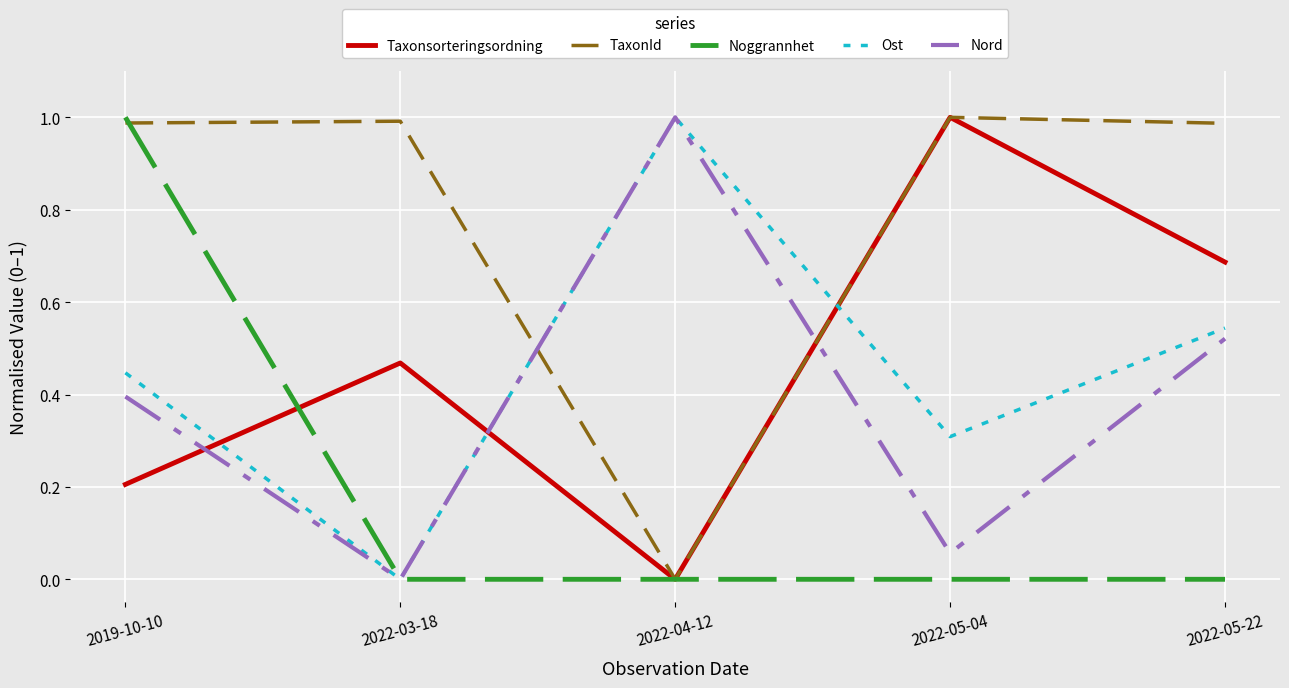

What position from the left is 2022-04-12?

3